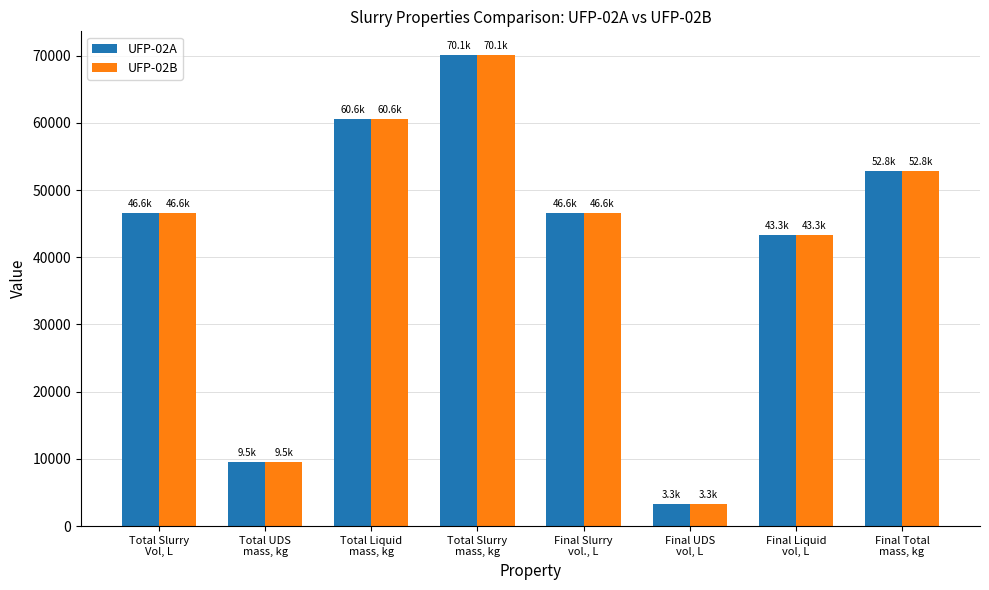

Is it true that UFP-02B equals 56510.9 at Final Liquid
vol, L?

False